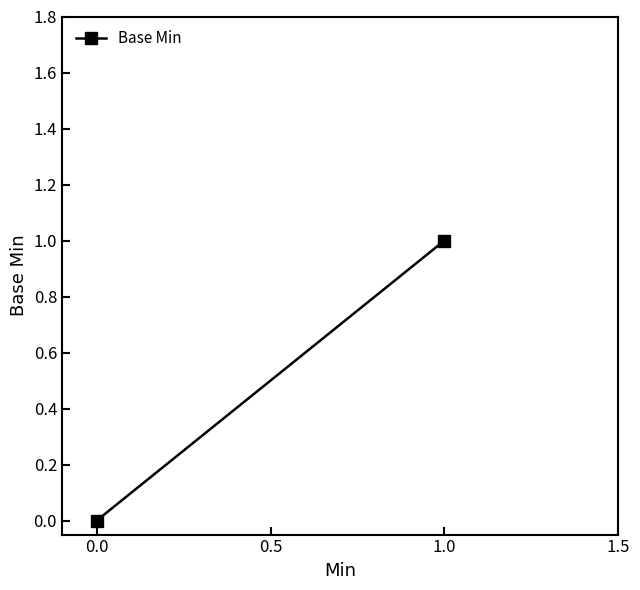

Count the number of categories in the chart.

2